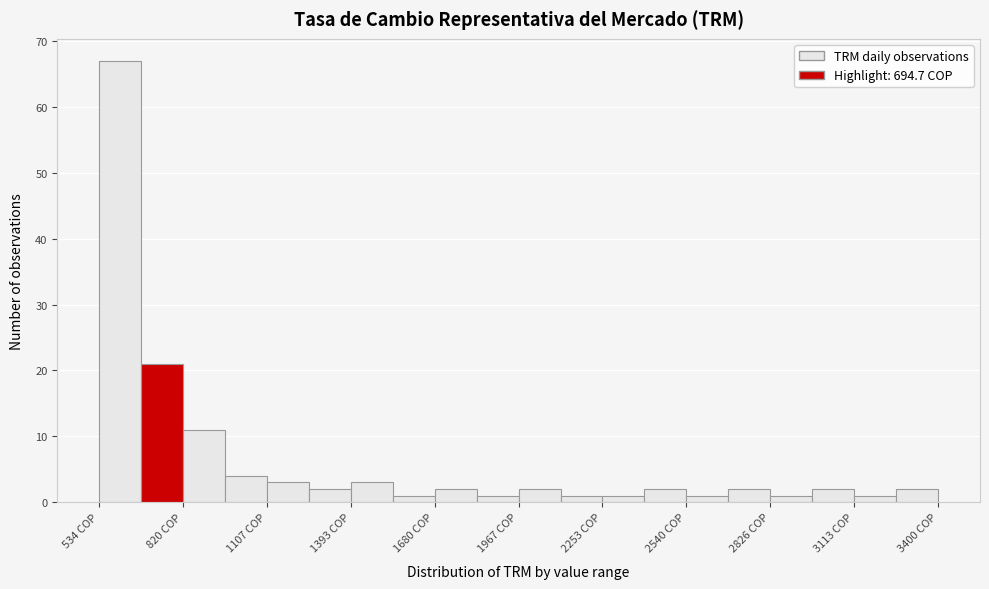

Read against the x-axis, roughly where is the centre of the tallest bar?

600